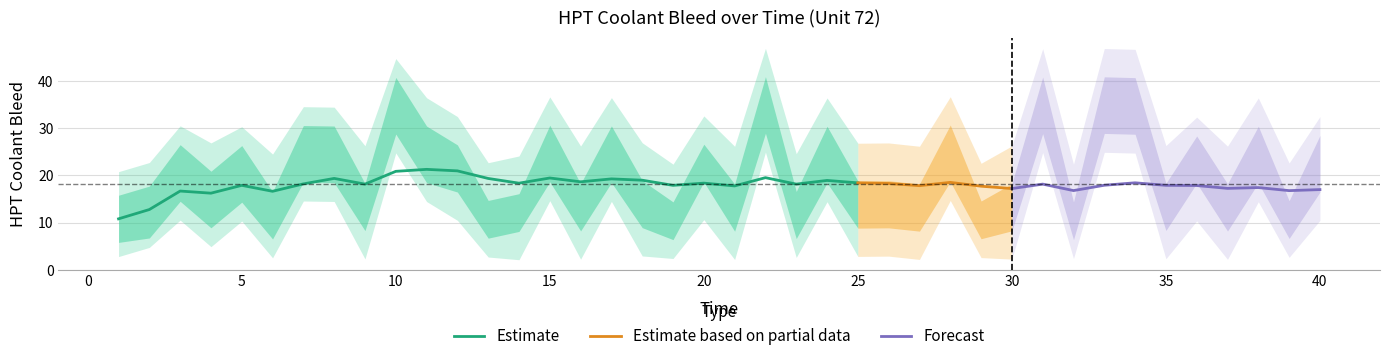

What is the highest value of the Estimate series?

21.3